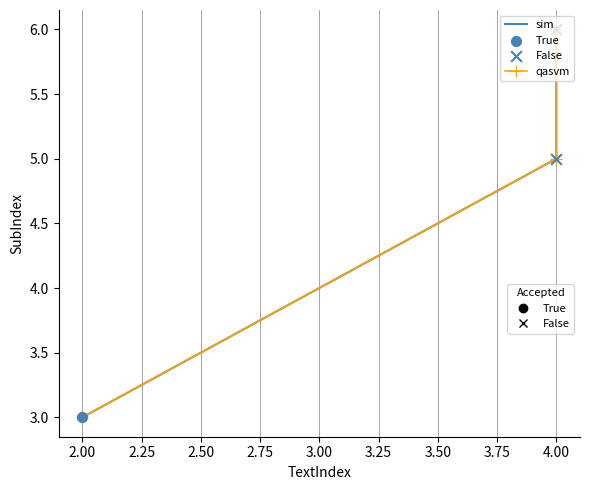

What is the ratio of the value at 2 to the value at 4?

0.6